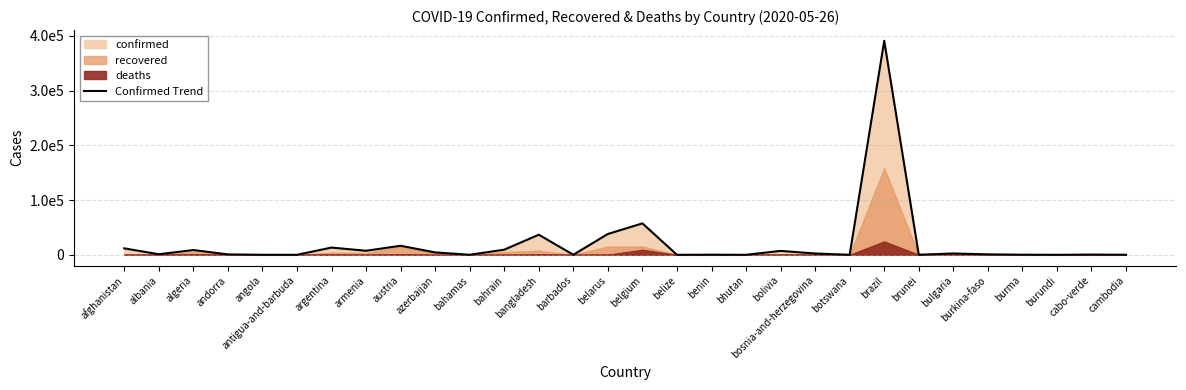

How many points are higher than both their immediate neighbors (excluding endpoints)?

10